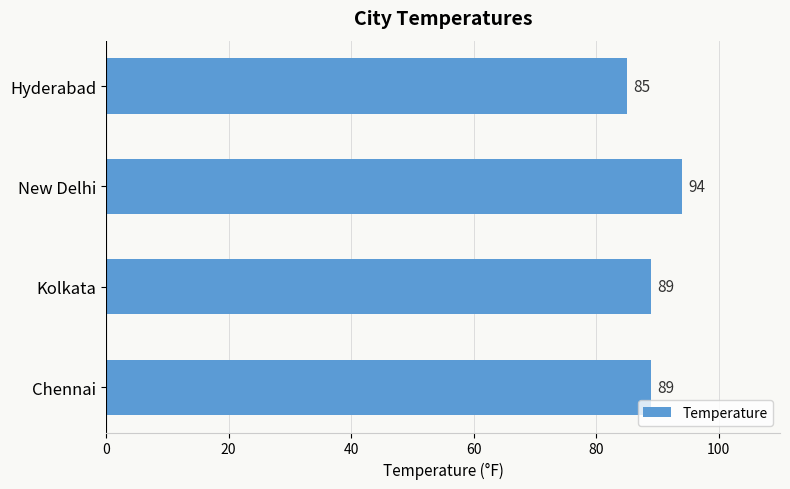

What position from the bottom is Chennai?

1